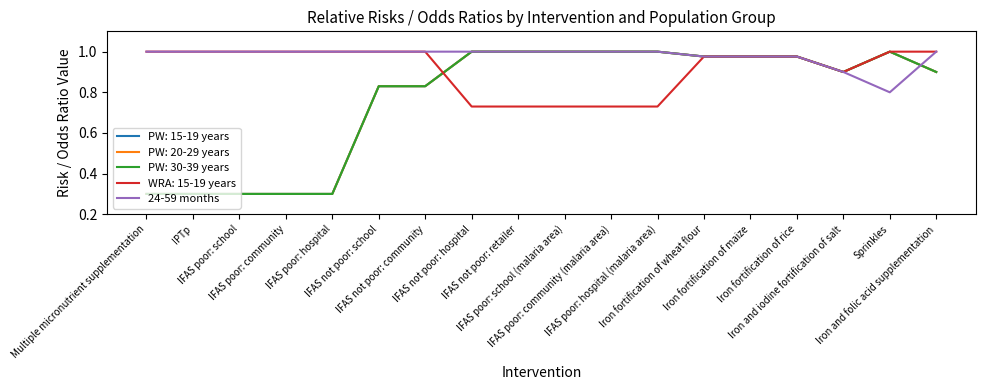

Does the chart display data point markers on the line(s)?

No